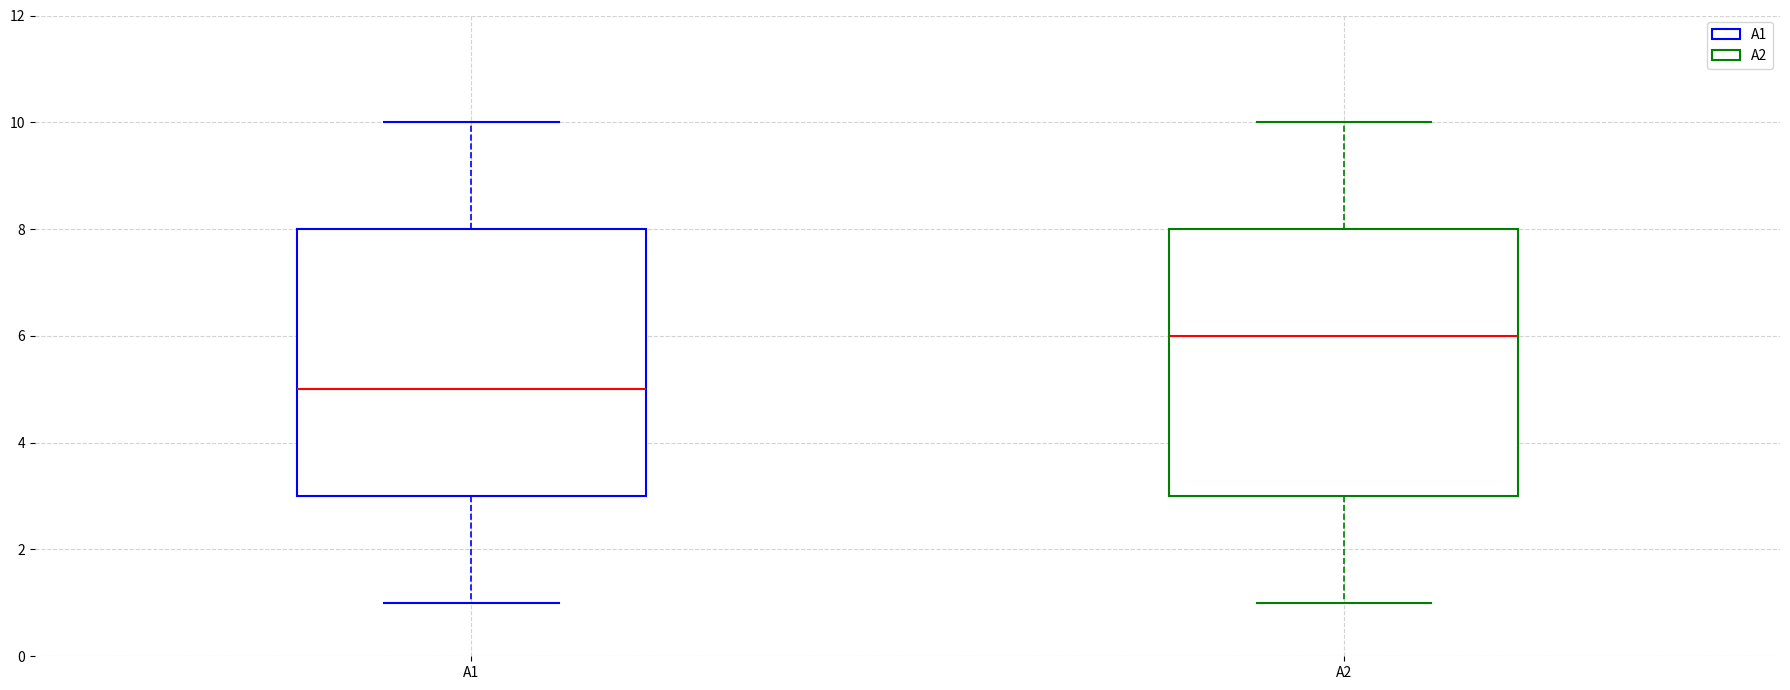

Reading left to right, read every box against the y-axis: the position of its median line, the range the box covers, and the ends of its whiskers. The values are not printed on the chart, so give them approximately, as read against the axis.

A1: median 5, box 3 to 8, whiskers 1 to 10
A2: median 6, box 3 to 8, whiskers 1 to 10